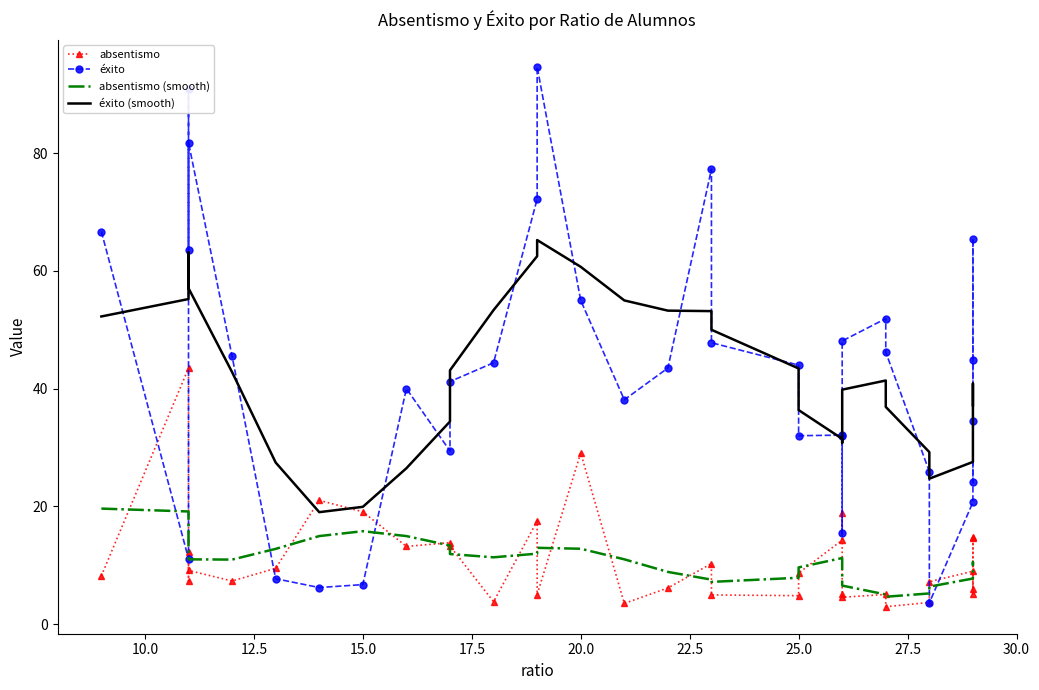

What is the maximum value shown in the chart?

94.7